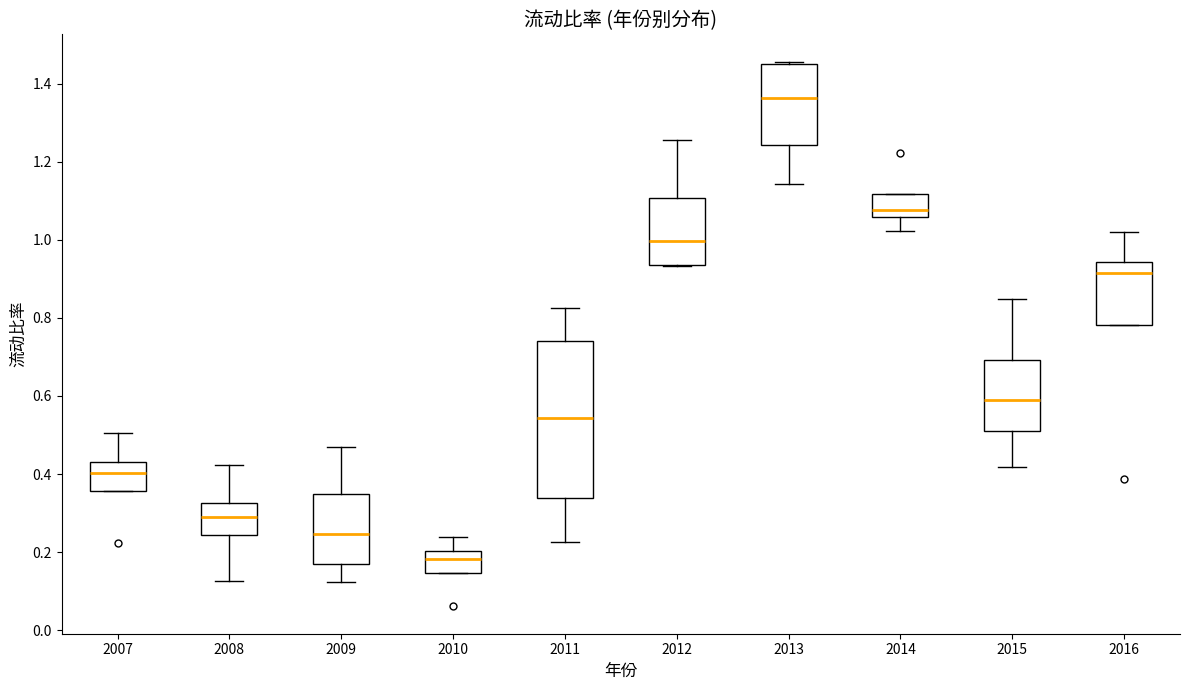

Reading left to right, transcribe this box plot: for each box, give where its median line is, the range the box spans, and where its two whiskers end, as read against the y-axis. The values are not printed on the chart, so give them approximately, as read against the axis.

2007: median 0.40, box 0.36 to 0.42, whiskers 0.36 to 0.50
2008: median 0.28, box 0.24 to 0.32, whiskers 0.12 to 0.42
2009: median 0.24, box 0.16 to 0.34, whiskers 0.12 to 0.46
2010: median 0.18, box 0.14 to 0.20, whiskers 0.14 to 0.24
2011: median 0.54, box 0.34 to 0.74, whiskers 0.22 to 0.82
2012: median 1.00, box 0.94 to 1.10, whiskers 0.94 to 1.26
2013: median 1.36, box 1.24 to 1.46, whiskers 1.14 to 1.46
2014: median 1.08, box 1.06 to 1.12, whiskers 1.02 to 1.12
2015: median 0.60, box 0.52 to 0.70, whiskers 0.42 to 0.84
2016: median 0.92, box 0.78 to 0.94, whiskers 0.78 to 1.02